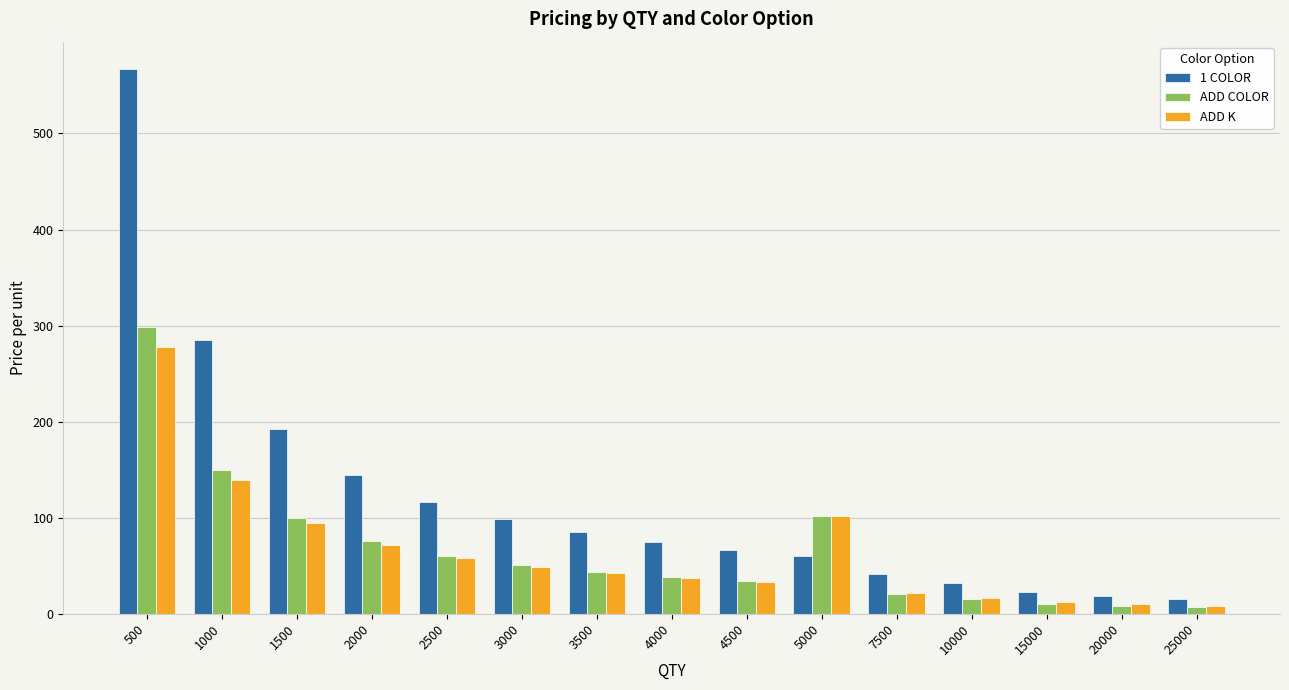

What is the difference between the ADD COLOR values at 10000 and 25000?

8.9